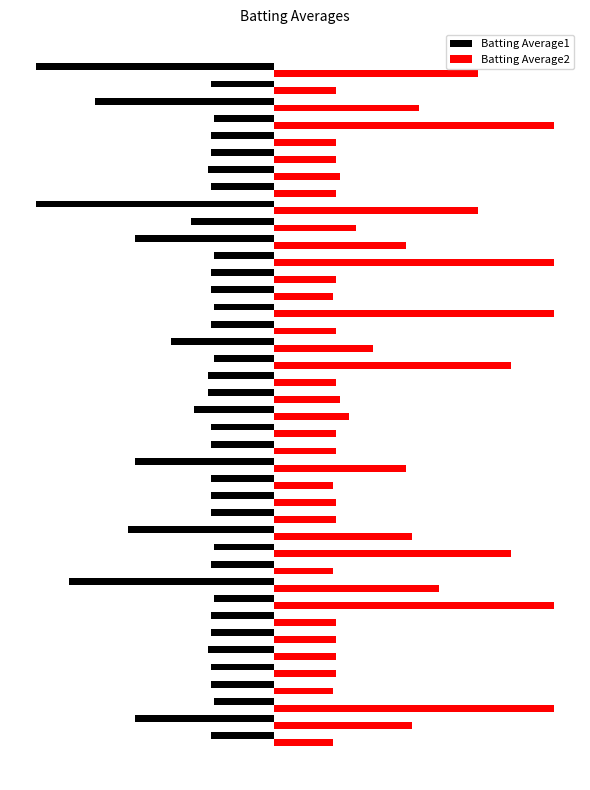

Reading left to right, transcribe all the data shown in this chart.

Batting Average1: -0.0	-0.0	-0.0	-0.0	-0.0	-0.0	-0.0	-0.0	-0.0	-0.1	-0.0	-0.0	-0.0	-0.0	-0.0	-0.0	-0.0	-0.0	-0.0	-0.0	-0.0	-0.0	-0.0	-0.0	-0.0	-0.0	-0.0	-0.0	-0.0	-0.0	-0.0	-0.1	-0.0	-0.0	-0.0	-0.0	-0.0	-0.1	-0.0	-0.1
Batting Average2: 0.0	0.0	0.1	0.0	0.0	0.0	0.0	0.0	0.1	0.0	0.0	0.1	0.0	0.0	0.0	0.0	0.0	0.0	0.0	0.0	0.0	0.0	0.1	0.0	0.0	0.1	0.0	0.0	0.1	0.0	0.0	0.1	0.0	0.0	0.0	0.0	0.1	0.0	0.0	0.1